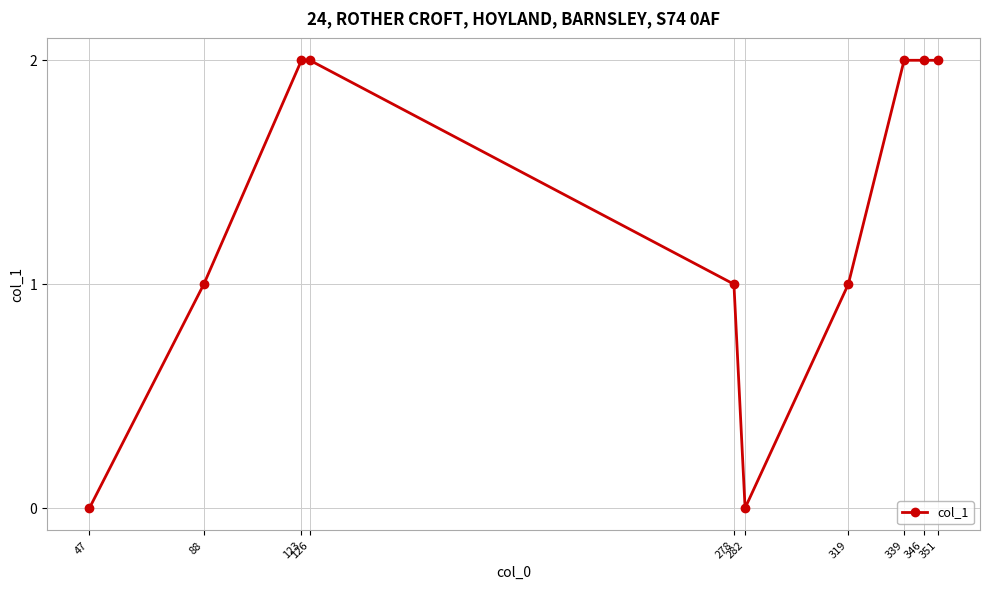

Count the number of data series in this chart.

1